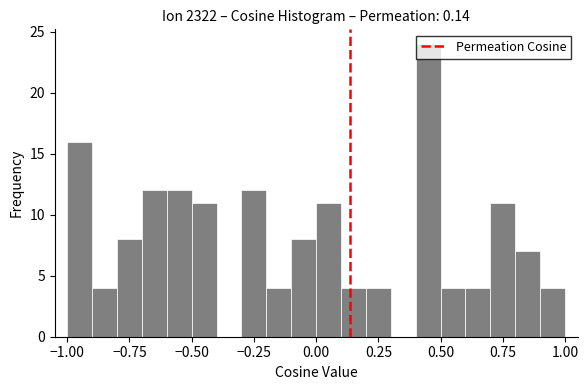

Read against the x-axis, roughly where is the centre of the tallest bar?

0.45